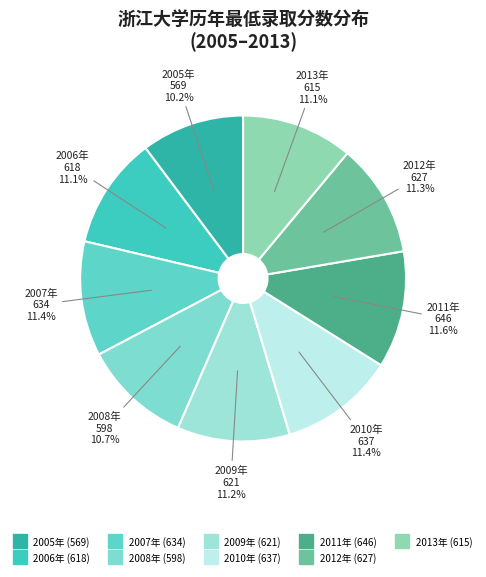

Count the number of slices in the pie.

9